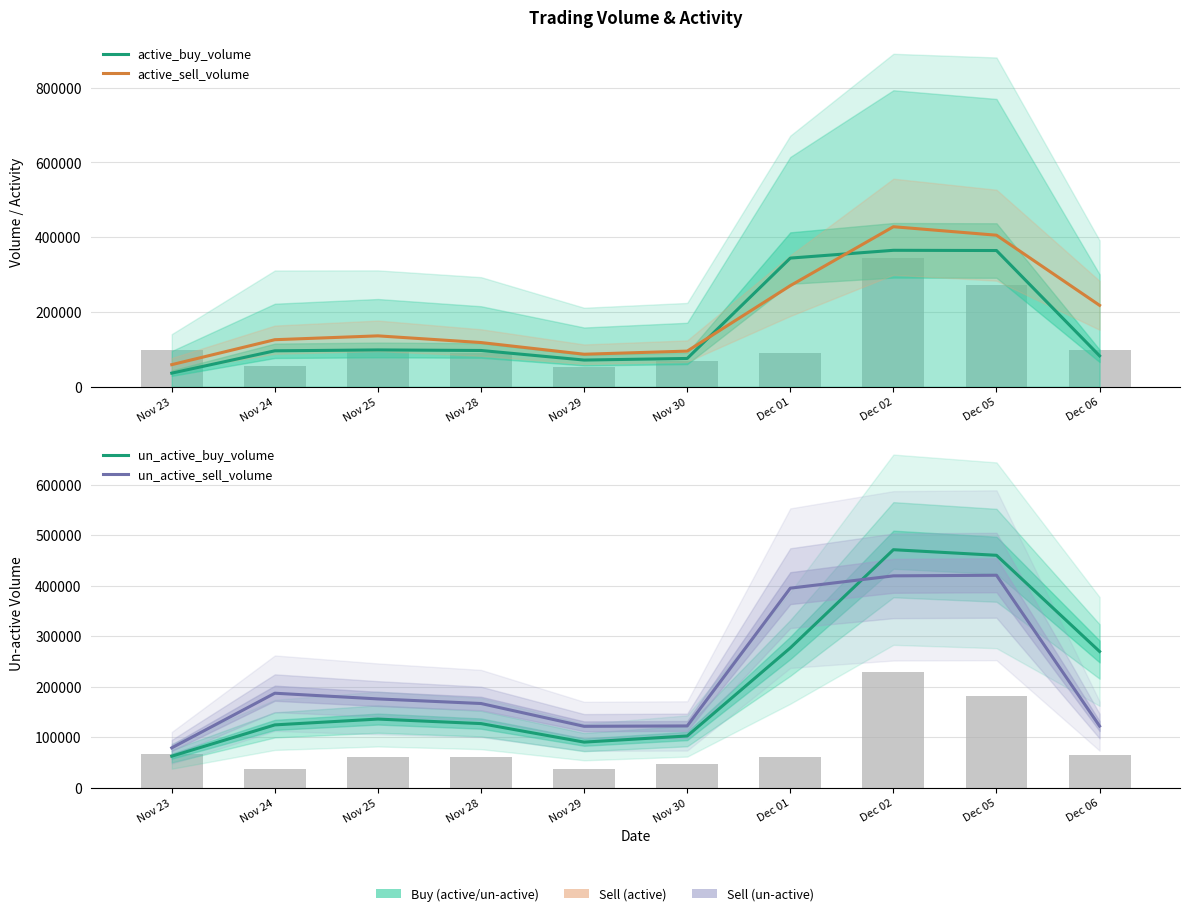

Which label corresponds to the smallest value in the chart?

Nov 23